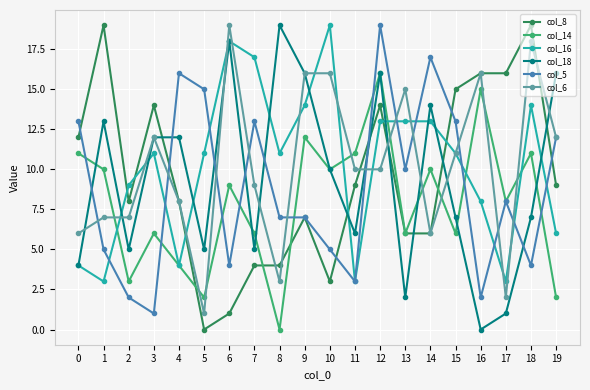

True or false: col_5 has more than 1 interior local peaks.

True